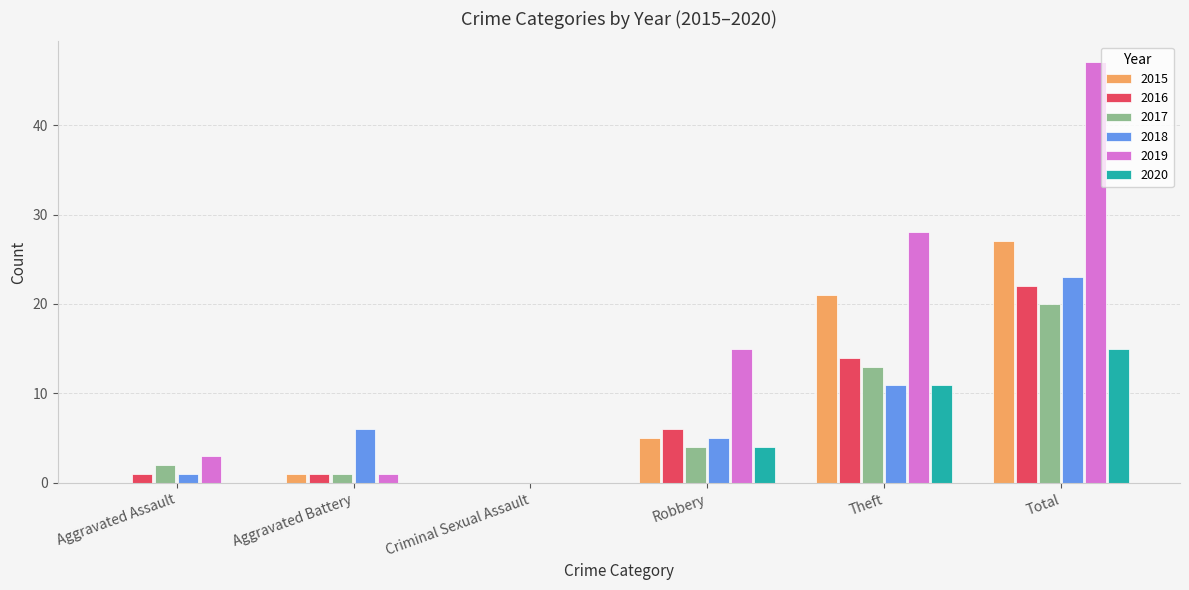

What are all the series names shown in the legend?

2015, 2016, 2017, 2018, 2019, 2020